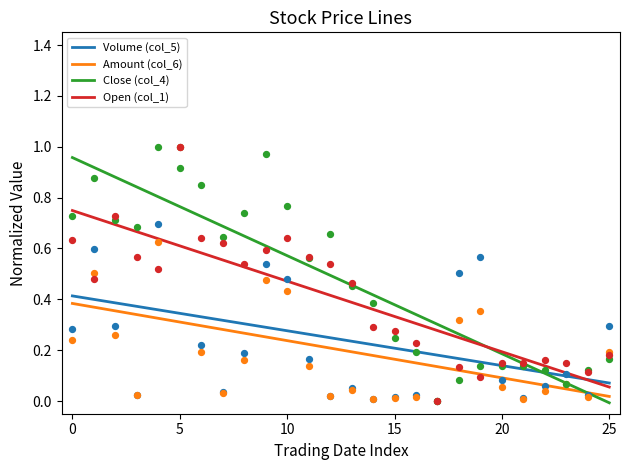

At how many categories does at least one series exceed 0?

25